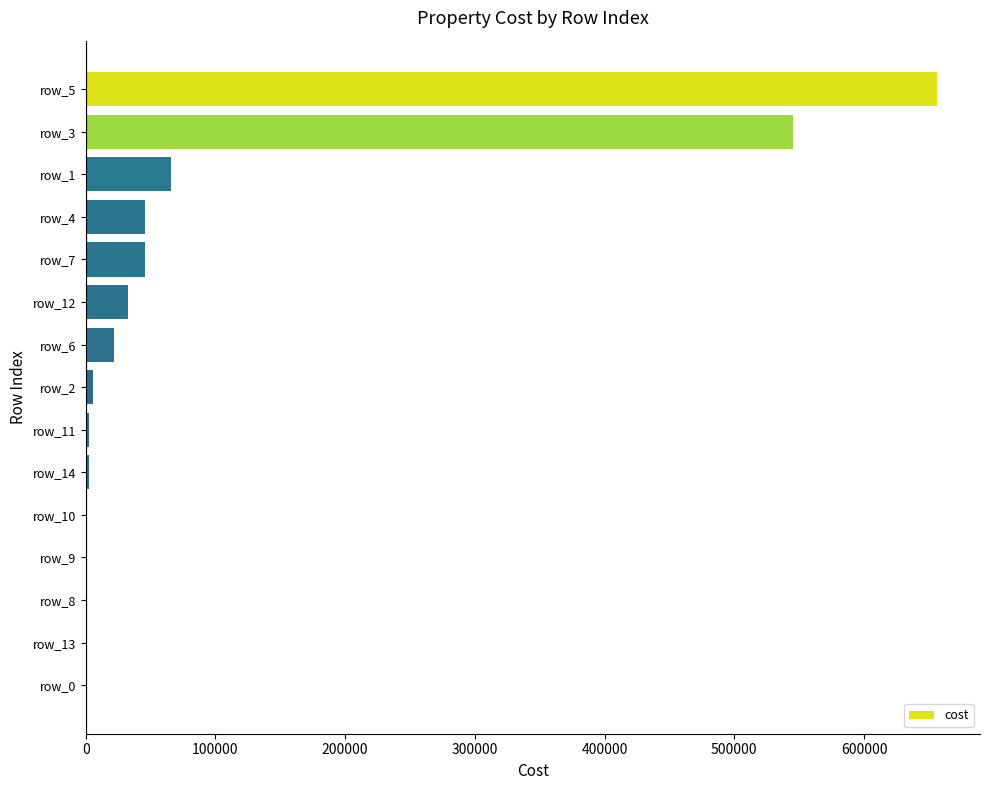

Count the number of data series in this chart.

1